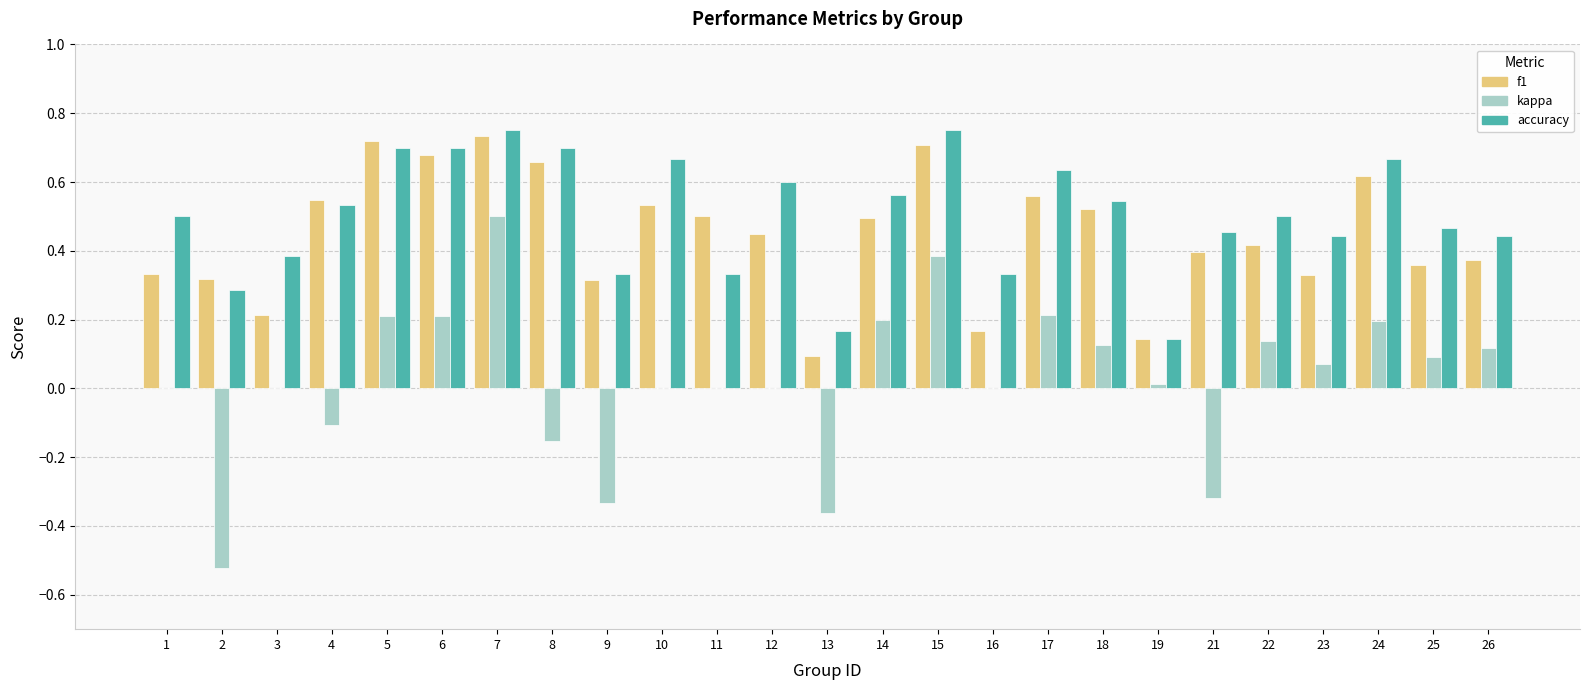

True or false: accuracy has a value of 0.3 at 9.

True